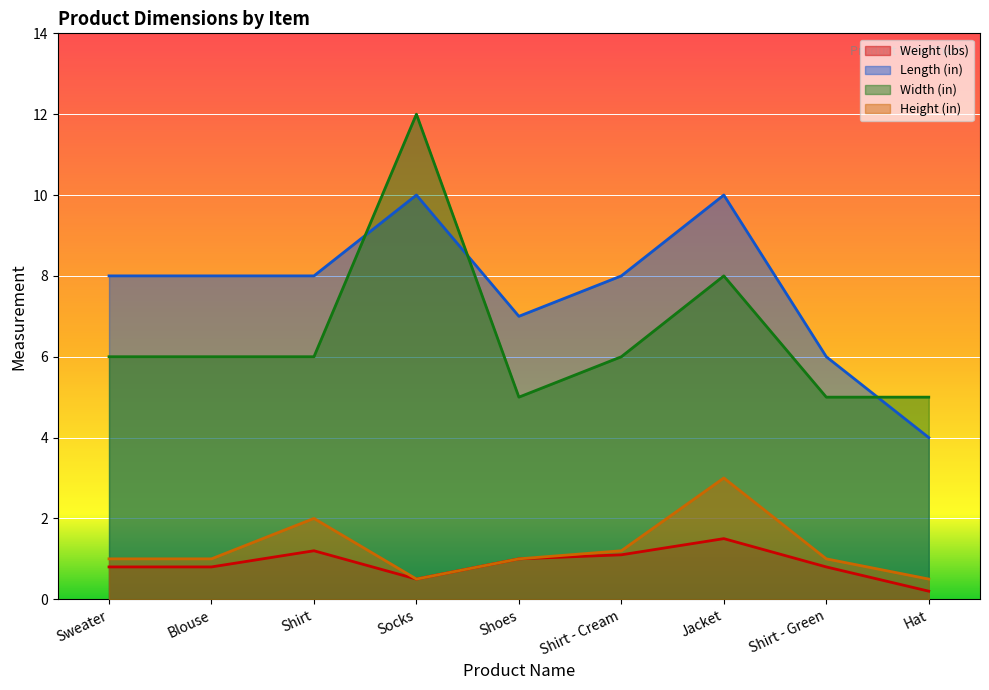

Count the Length (in) values in the range 7 to 8.

5